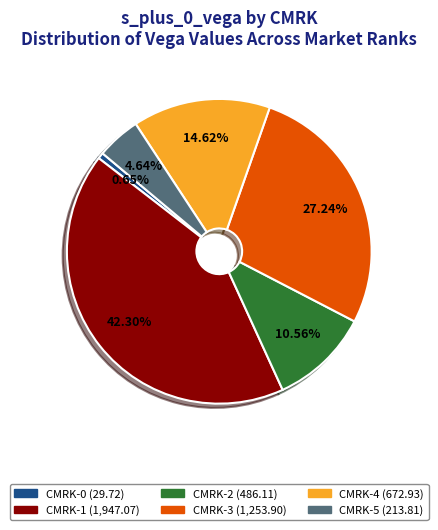

Does any single category account for the majority?

No